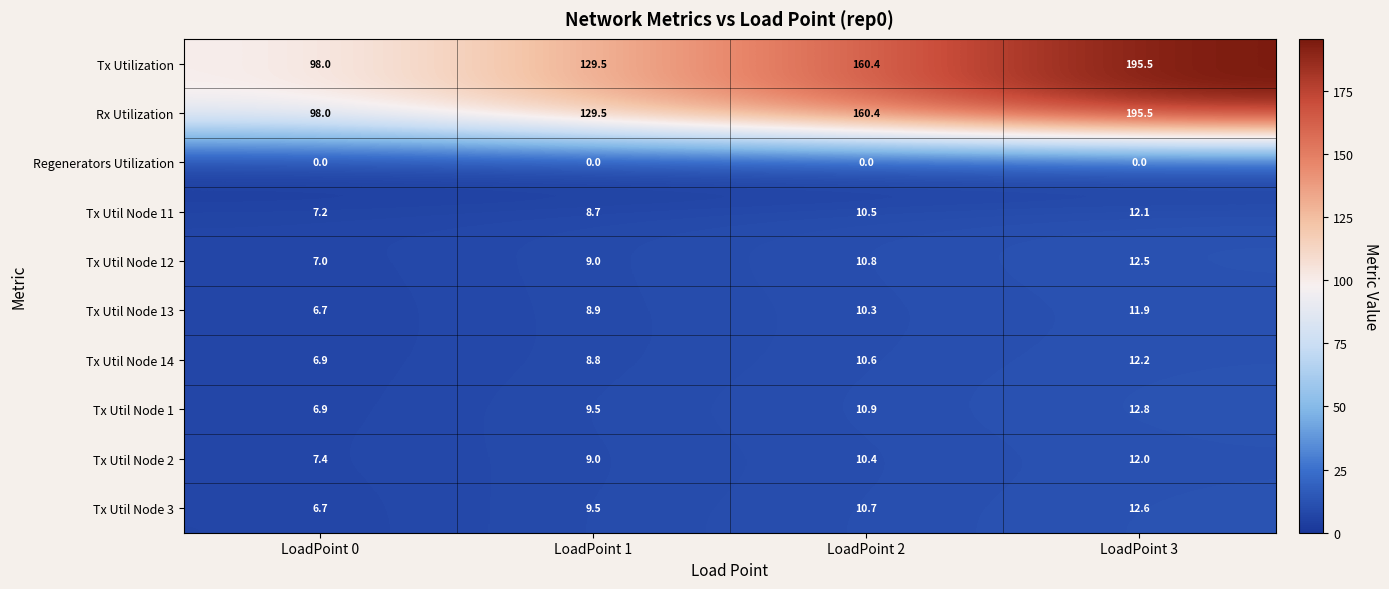

What is the maximum value shown in the chart?

195.5